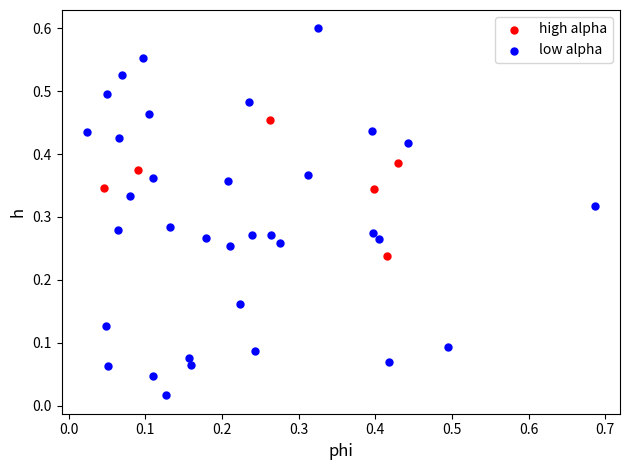

Which series contains the highest Y value?

low alpha